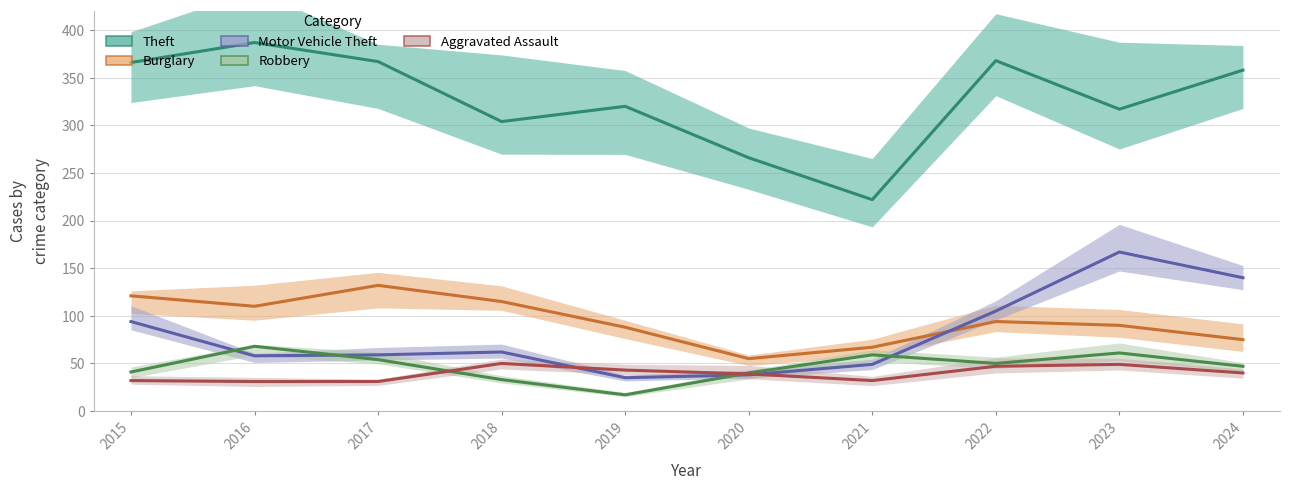

How many series are shown in this chart?

5